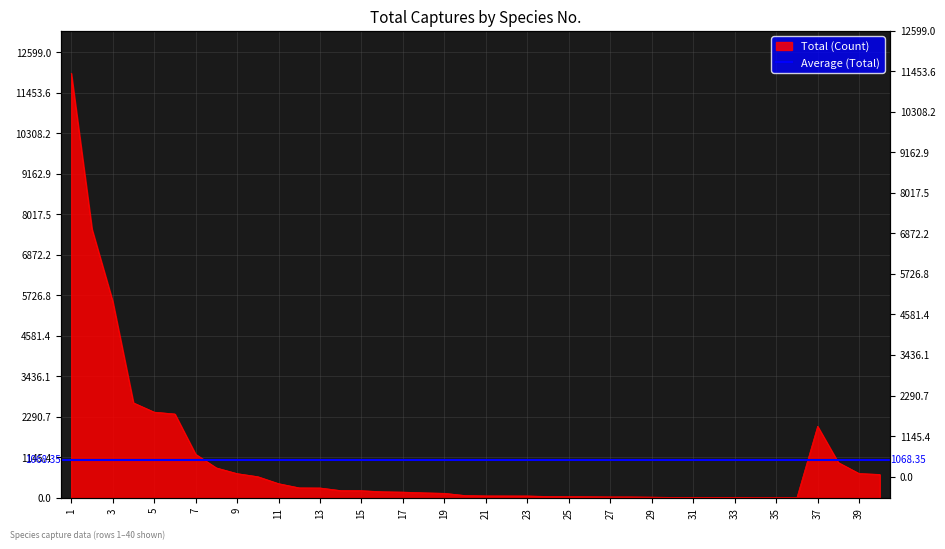

List the labels in order of value, largest first.

1, 2, 3, 4, 5, 6, 37, 7, 38, 8, 39, 9, 40, 10, 11, 12, 13, 14, 15, 16, 17, 18, 19, 20, 21, 22, 23, 24, 25, 26, 27, 28, 29, 30, 31, 32, 33, 34, 35, 36